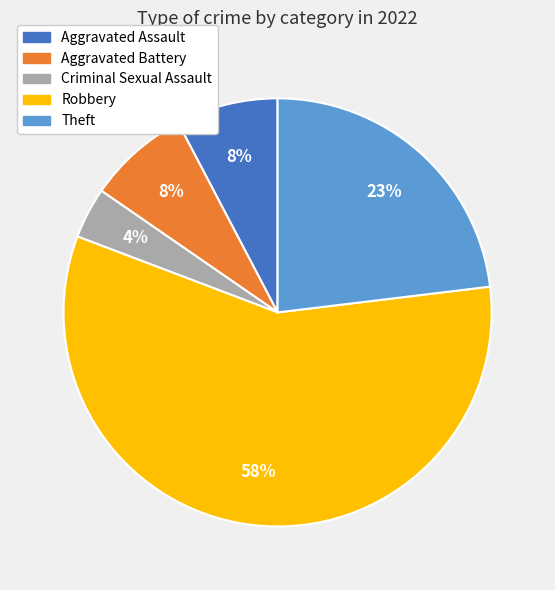

How many segments does this pie chart have?

5